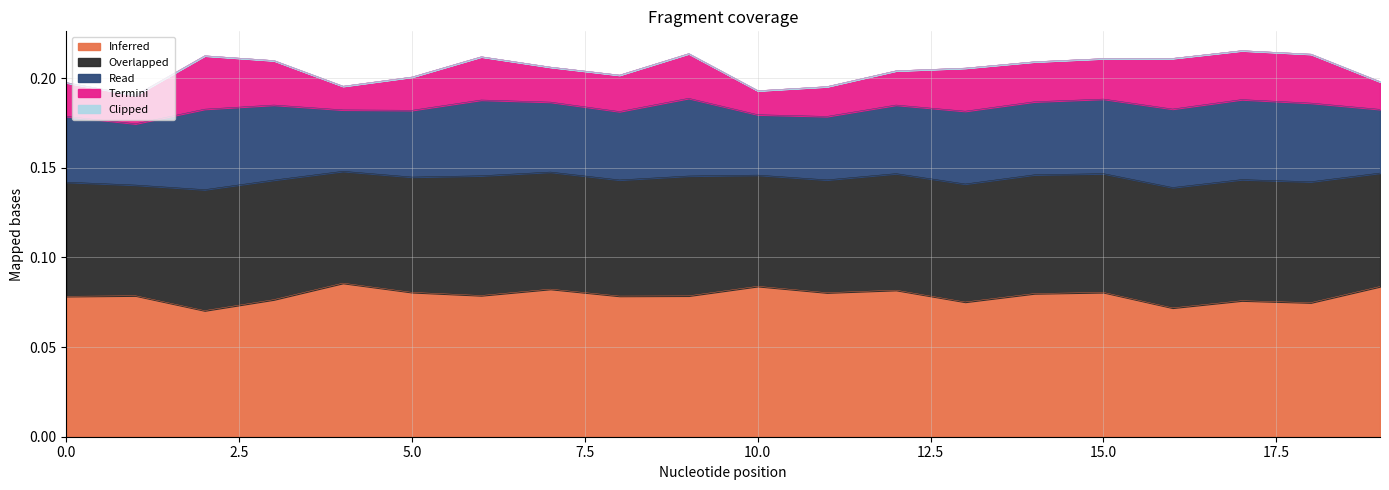

Which series has the largest total across all categories?

Inferred